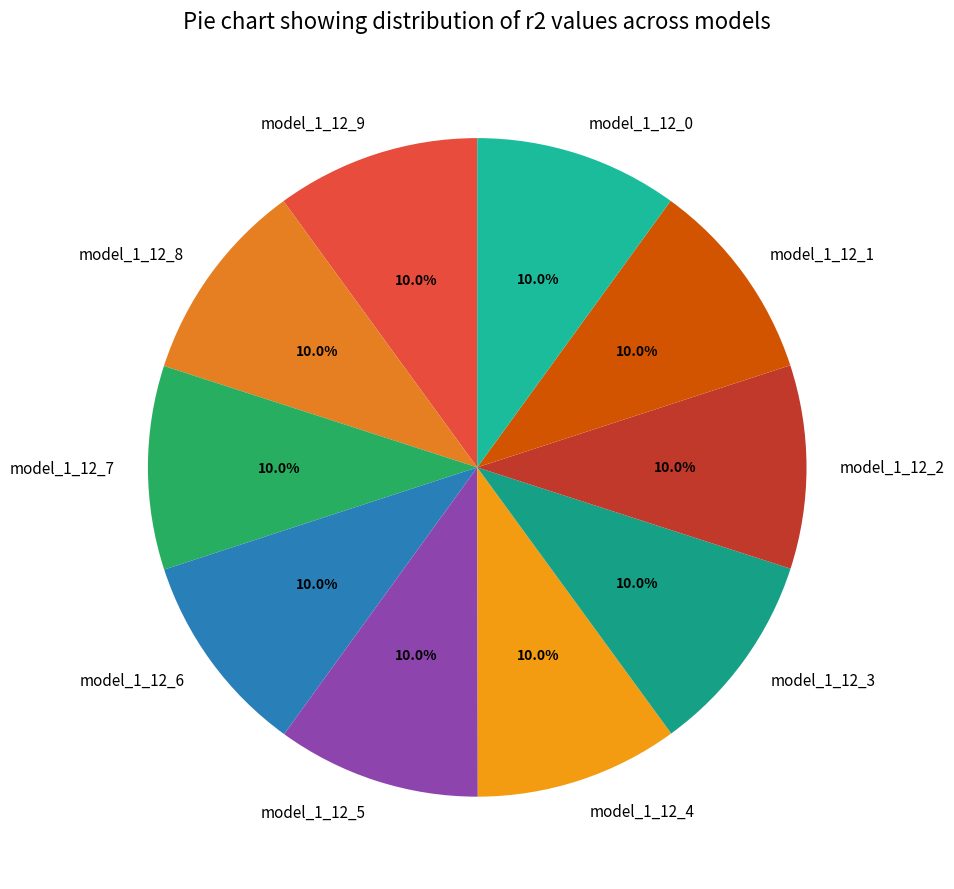

Does model_1_12_8 account for over 50% of the chart?

No